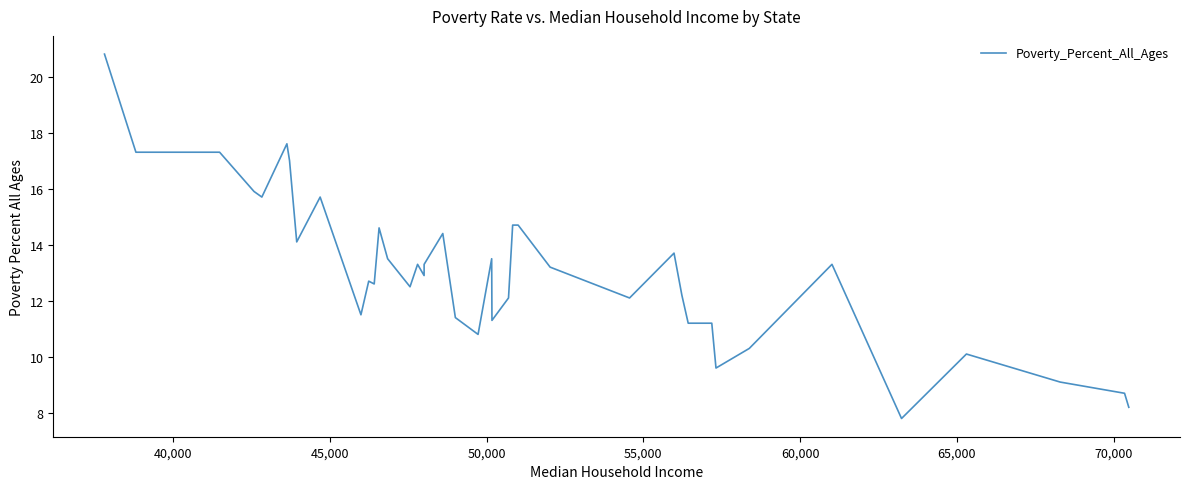

What is the maximum value shown in the chart?

20.8